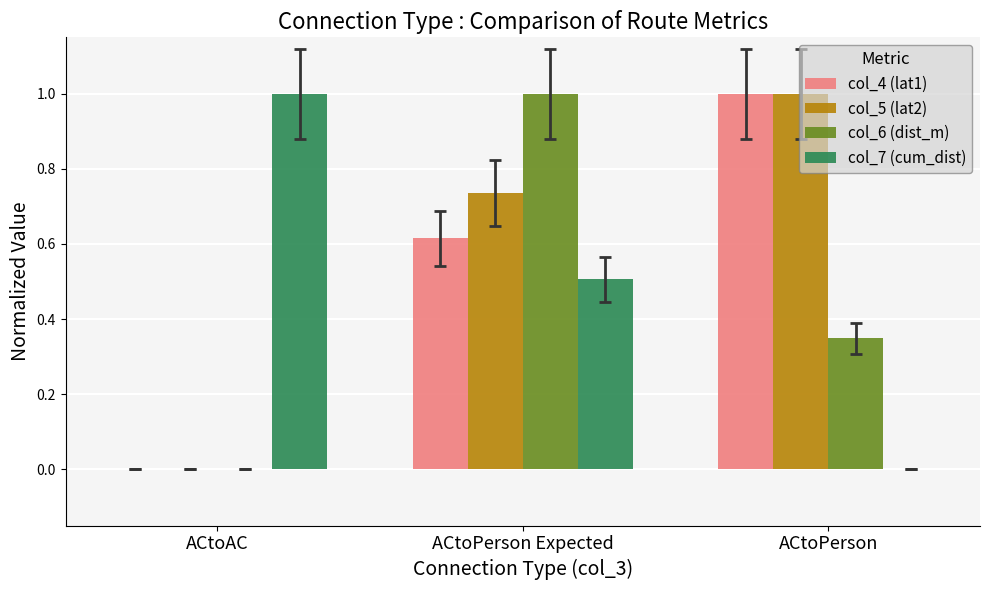

What is the approximate value of col_6 (dist_m) at ACtoPerson Expected?

1.0